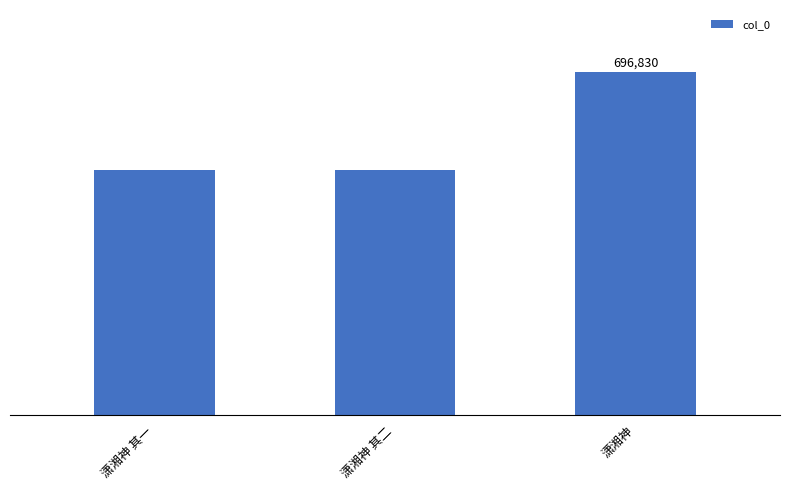

List the labels in order of value, largest first.

潇湘神, 潇湘神 其二, 潇湘神 其一